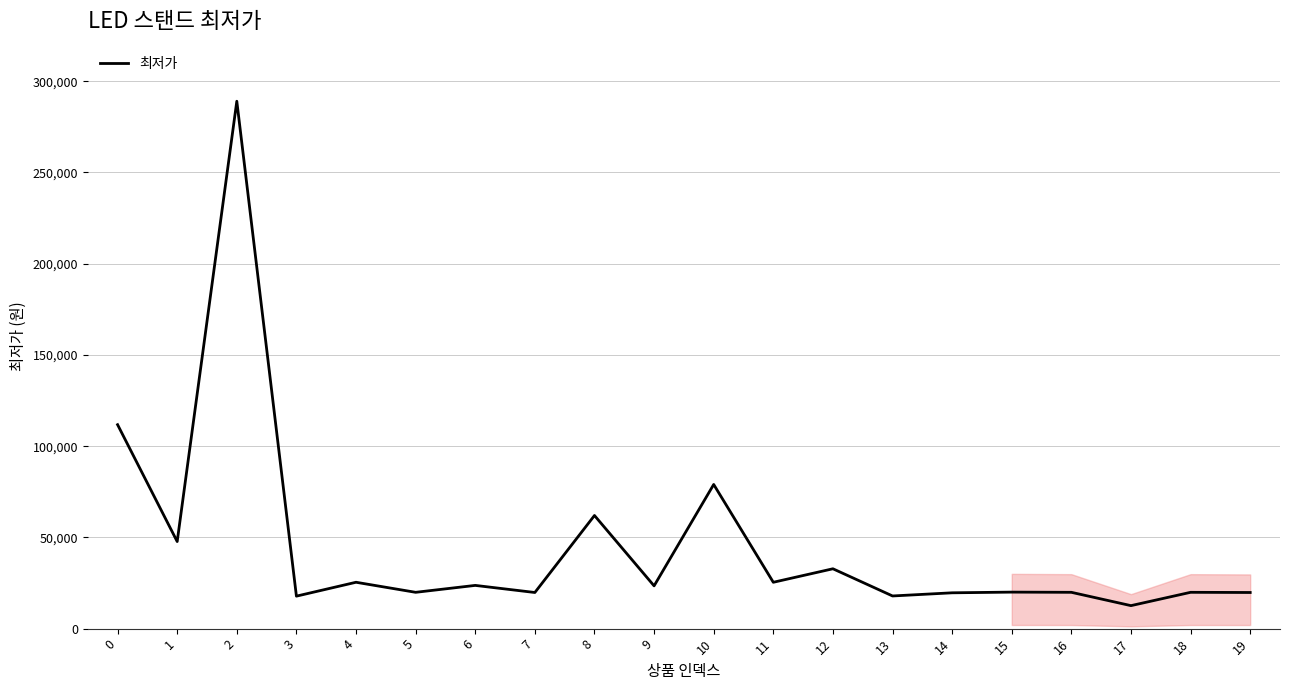

What is the difference between the maximum and minimum values?

276400